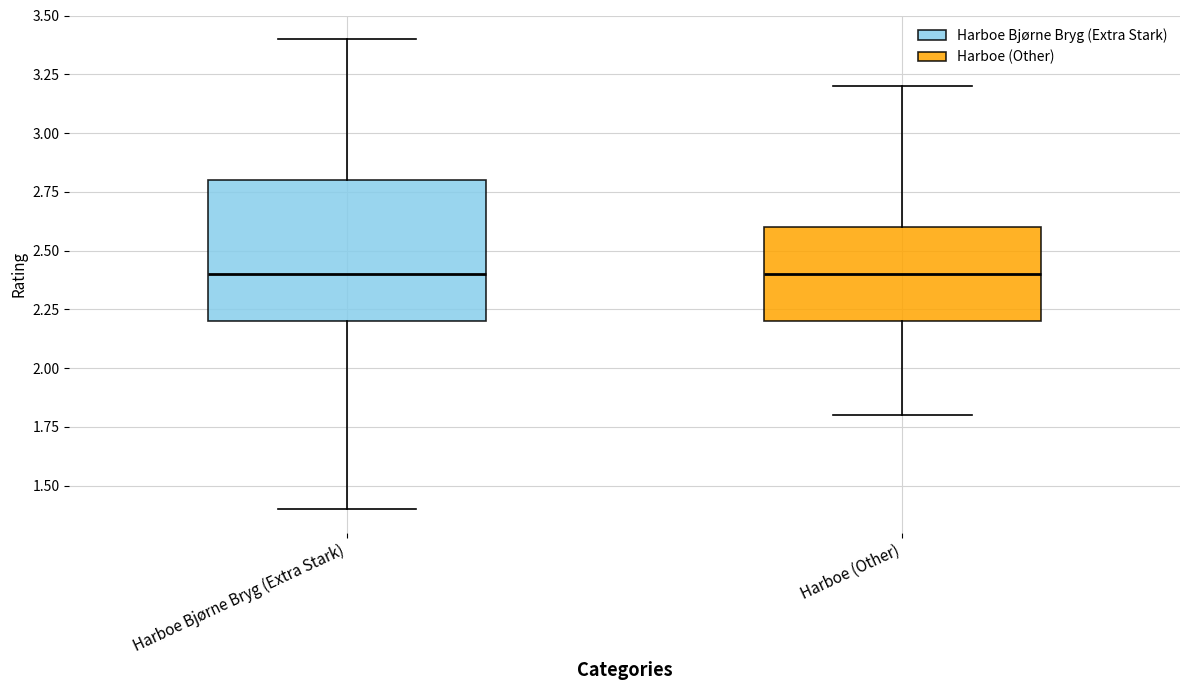

Where is the lower edge of the box for Harboe (Other) on the y-axis? The values are not printed on the chart, so give them approximately, as read against the axis.

2.2